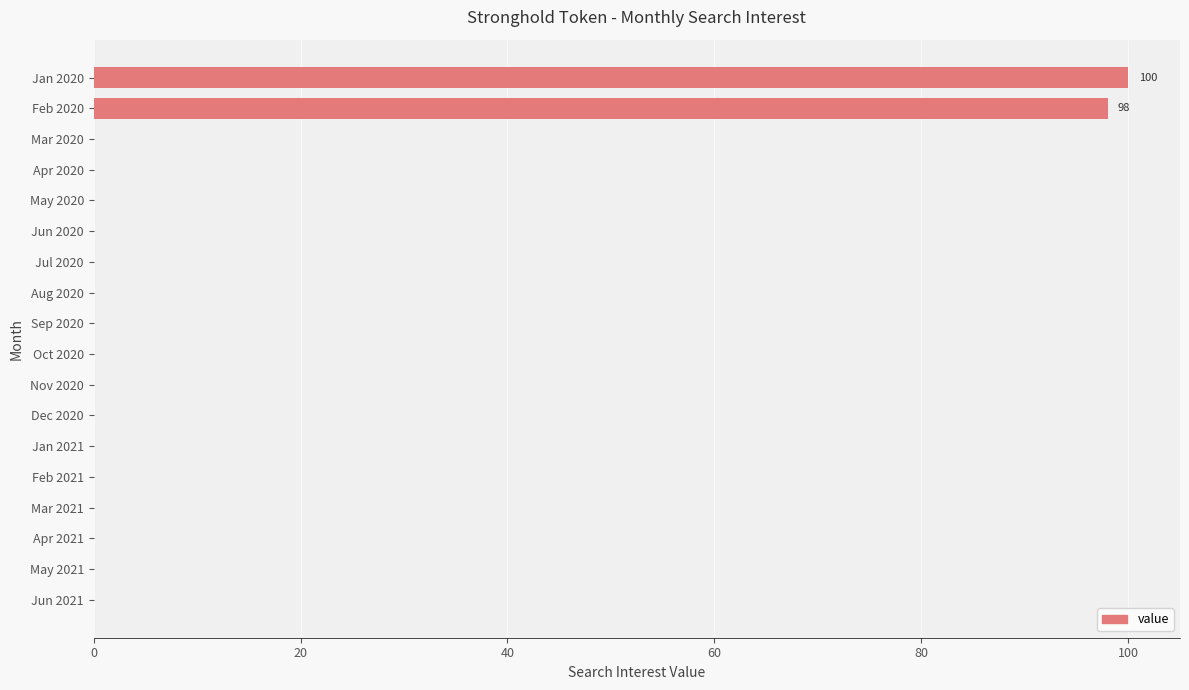

Reading bottom to top, list all the values displayed in this chart.

Jun 2021=0	May 2021=0	Apr 2021=0	Mar 2021=0	Feb 2021=0	Jan 2021=0	Dec 2020=0	Nov 2020=0	Oct 2020=0	Sep 2020=0	Aug 2020=0	Jul 2020=0	Jun 2020=0	May 2020=0	Apr 2020=0	Mar 2020=0	Feb 2020=98	Jan 2020=100